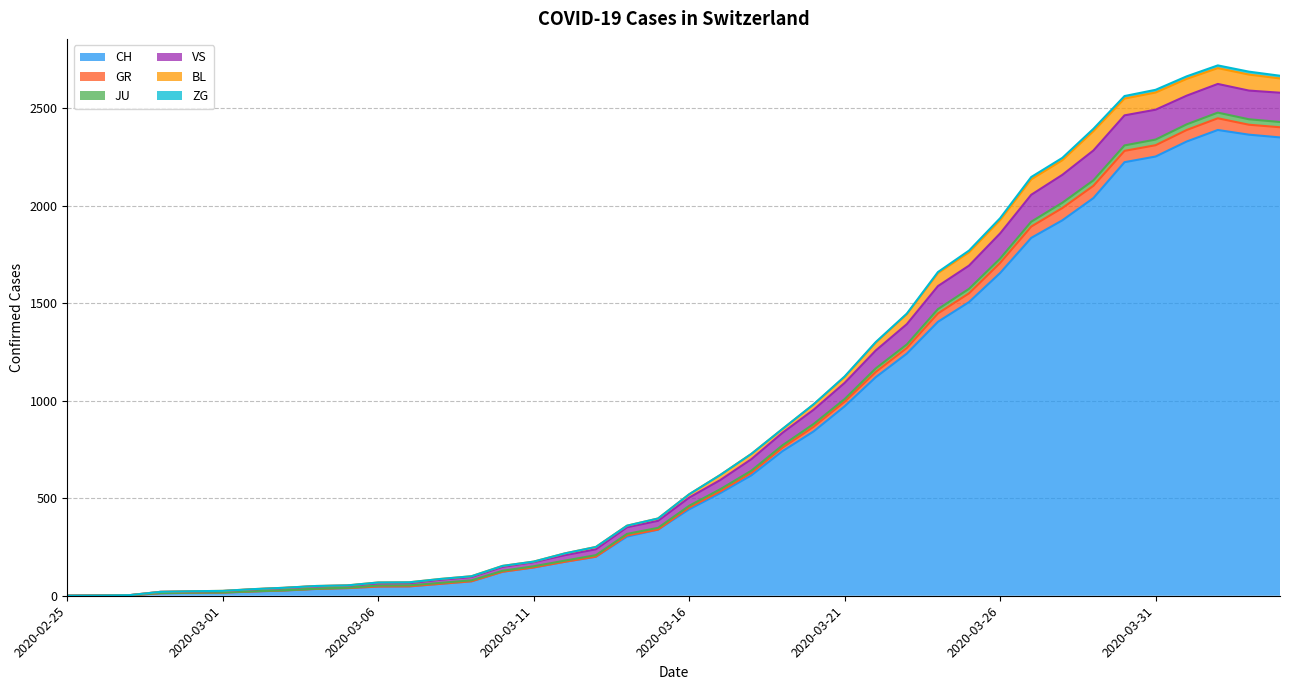

What is the maximum value for CH?

2387